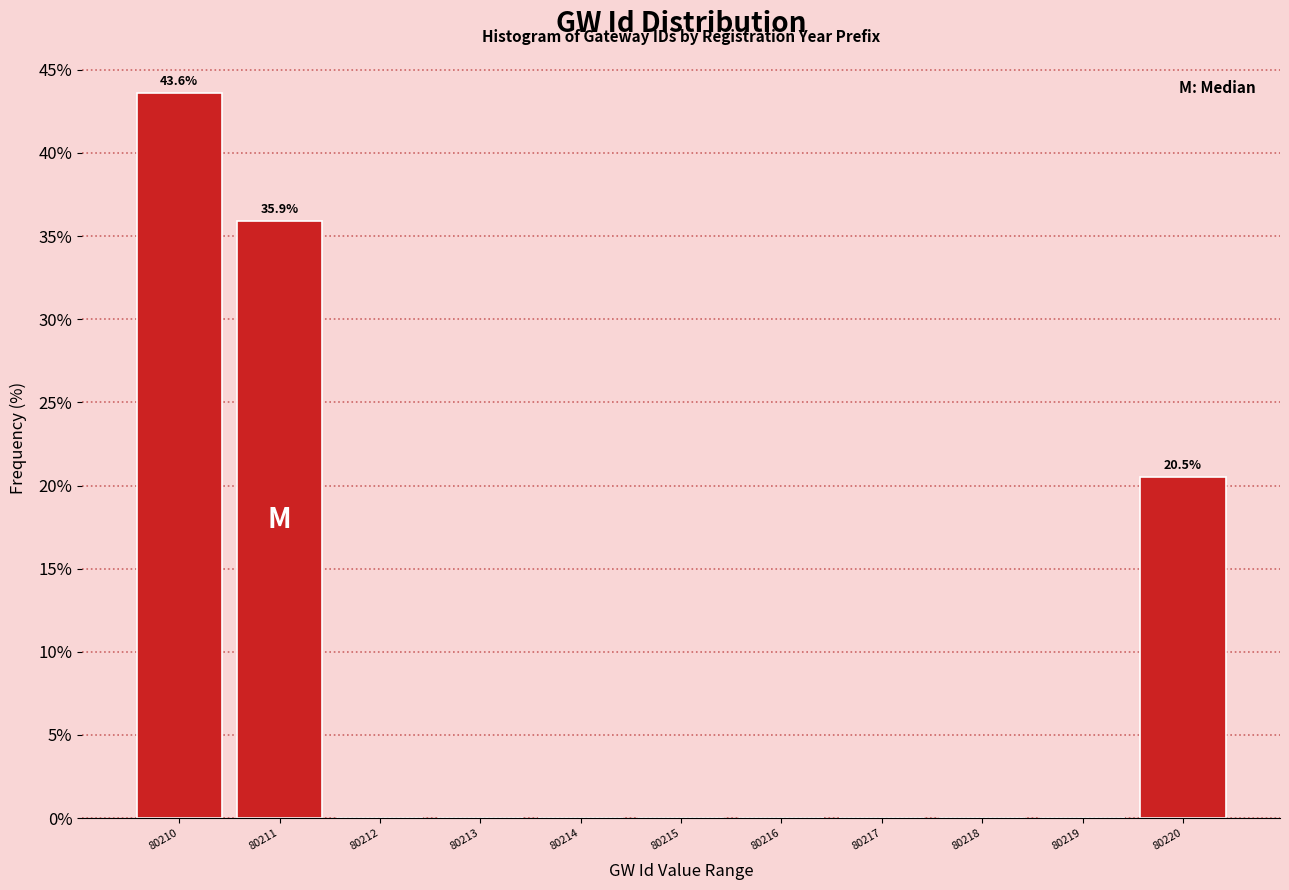

Reading right to left, extract all data points from this chart.

80220=20.5	80219=0.0	80218=0.0	80217=0.0	80216=0.0	80215=0.0	80214=0.0	80213=0.0	80212=0.0	80211=35.9	80210=43.6